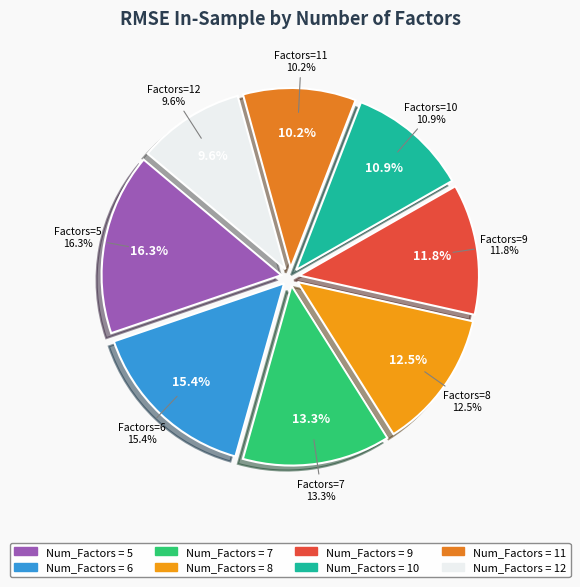

True or false: 11 accounts for 1% of the total.

False